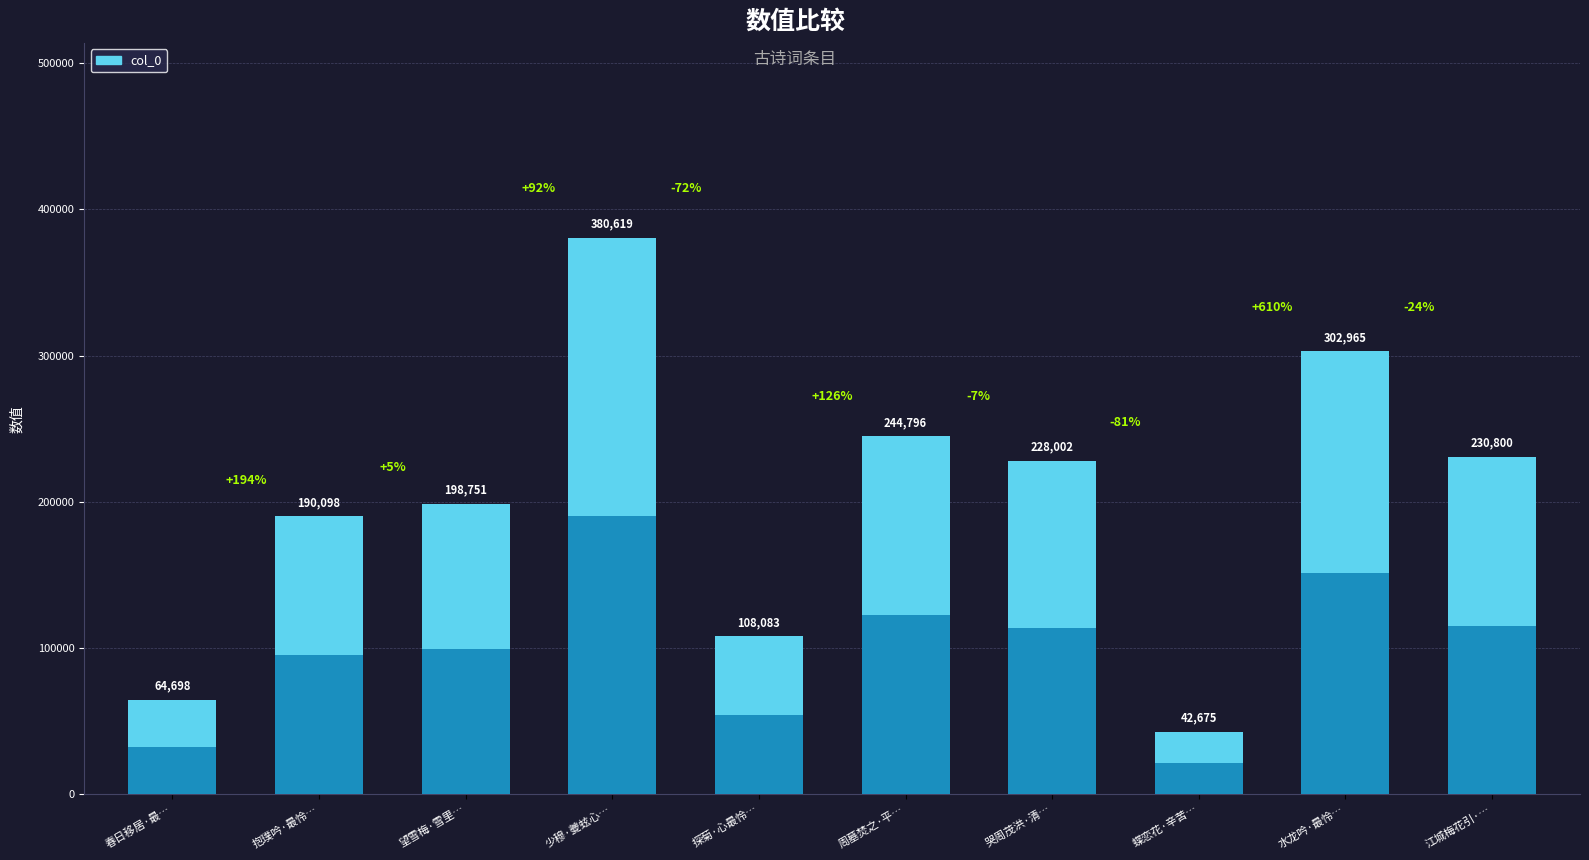

Reading left to right, extract all data points from this chart.

64698	190098	198751	380619	108083	244796	228002	42675	302965	230800